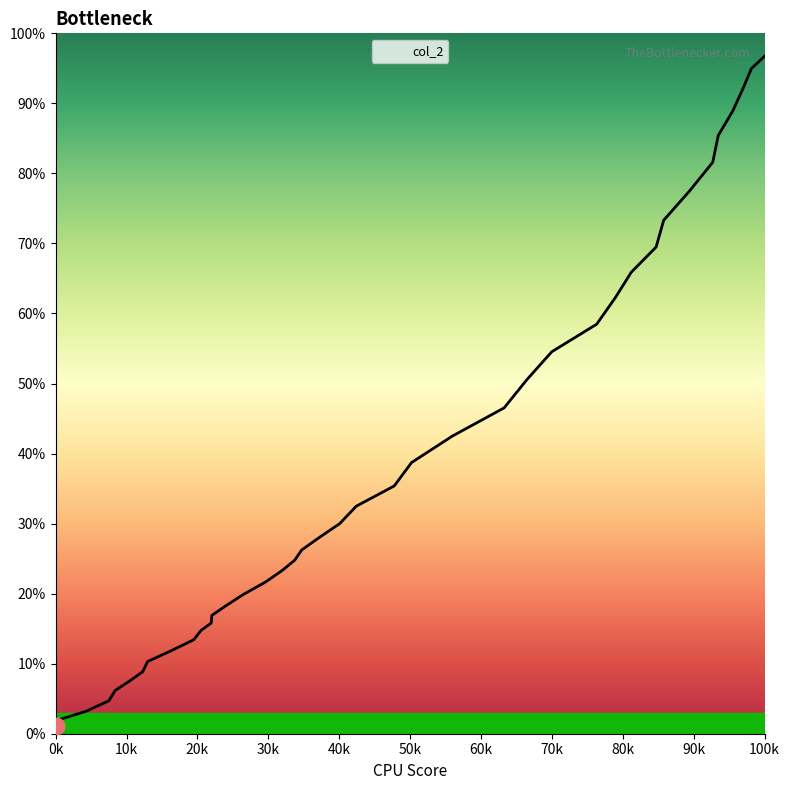

Does the chart have visible grid lines?

No